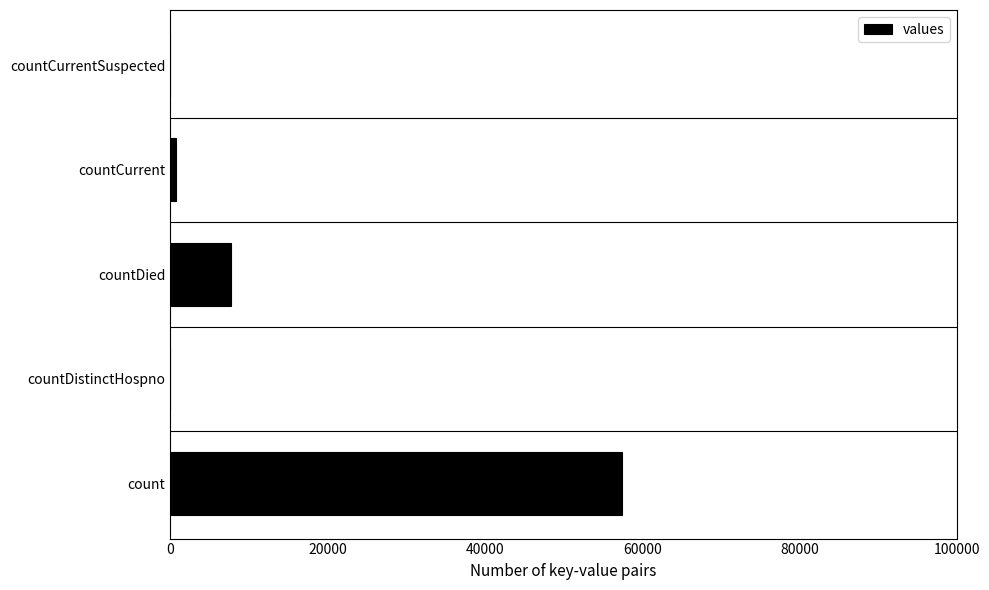

What is the average value?

13188